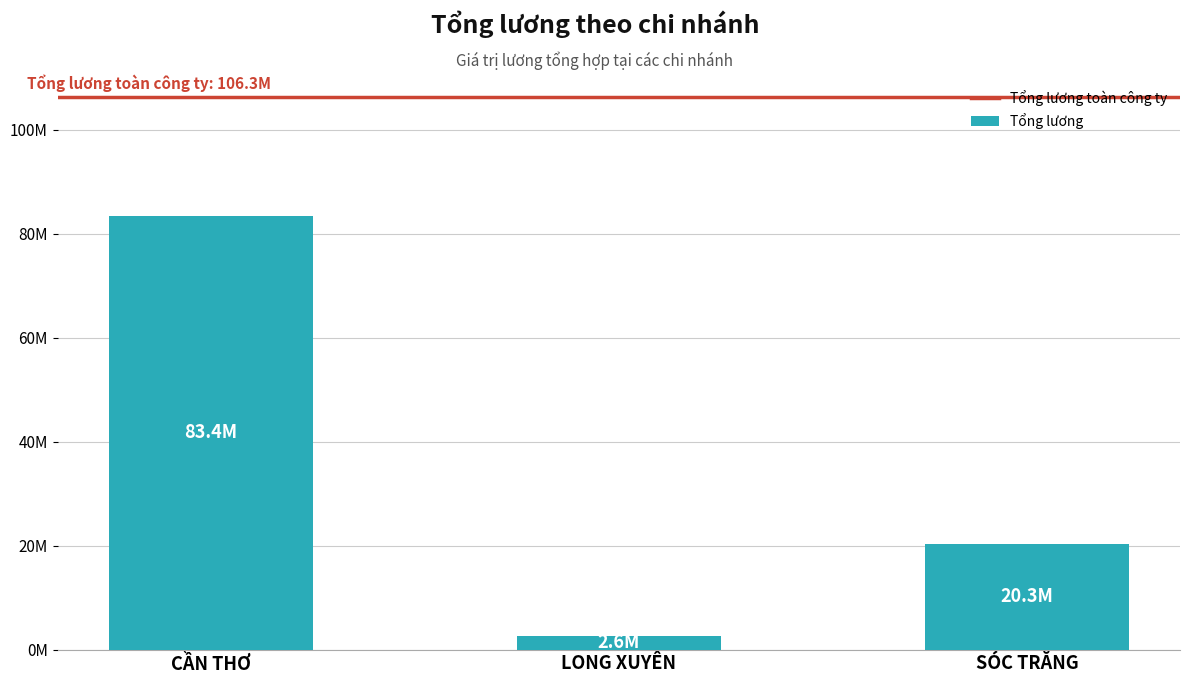

Is it true that the value at CẦN THƠ is 83365761.9?

True